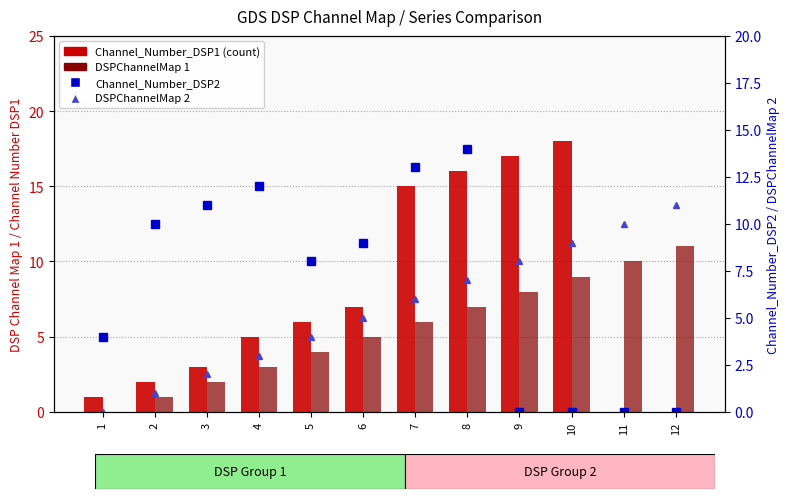

What is the sum of the Channel_Number_DSP1 values at 6 and 10?

25